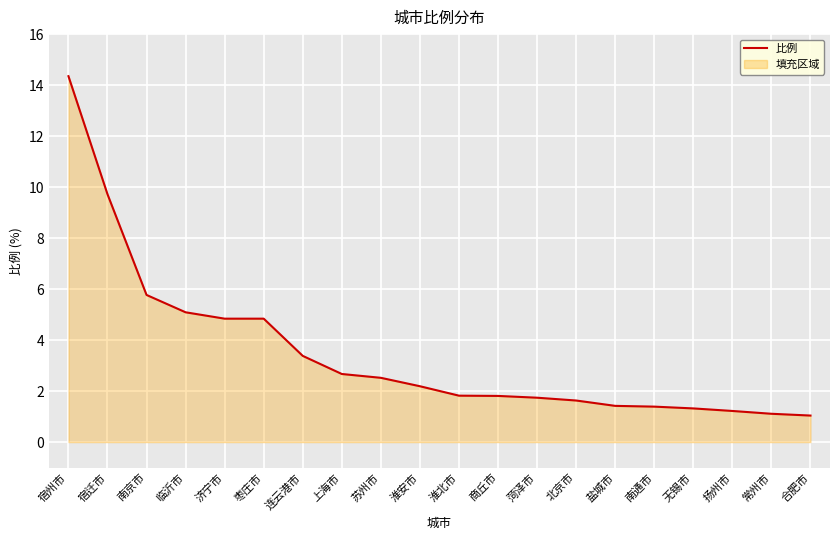

What is the minimum value shown in the chart?

1.0